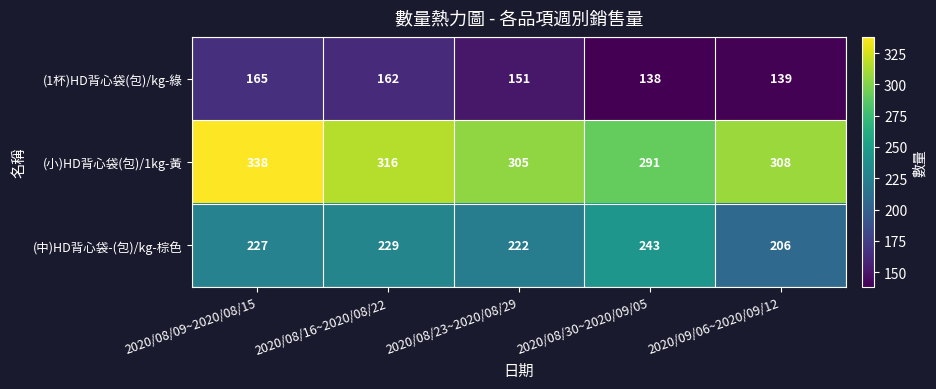

What is the difference between the maximum and minimum values in the (小)HD背心袋(包)/1kg-黃 series?

47